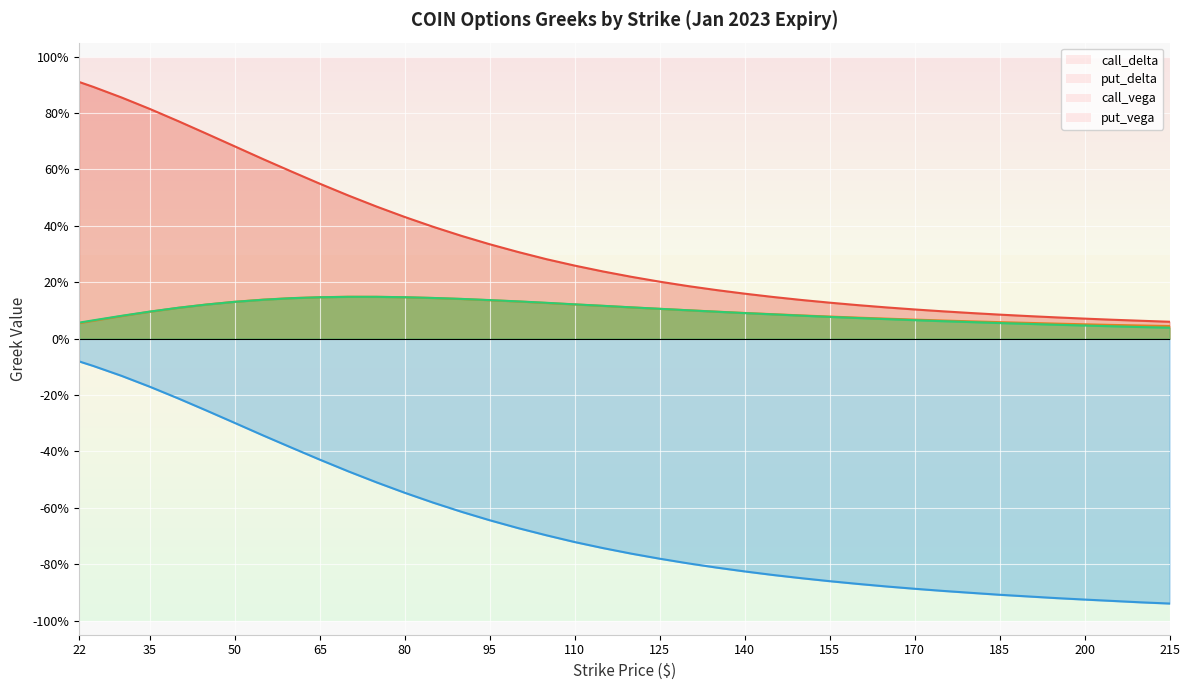

What is the minimum value shown in the chart?

-0.9